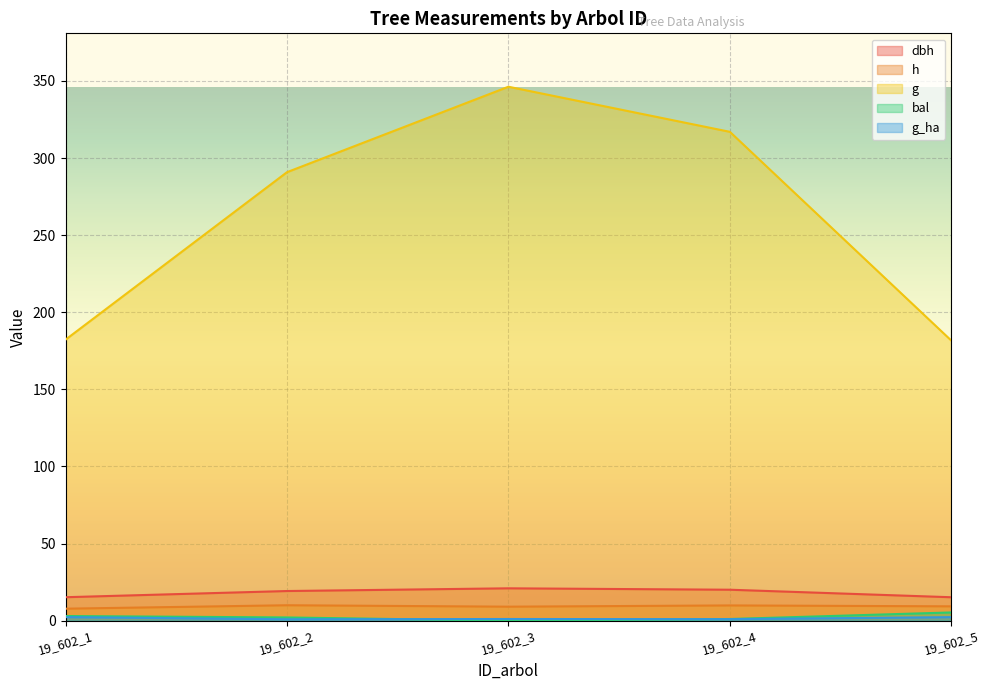

At which label does h first exceed 9?

19_602_2